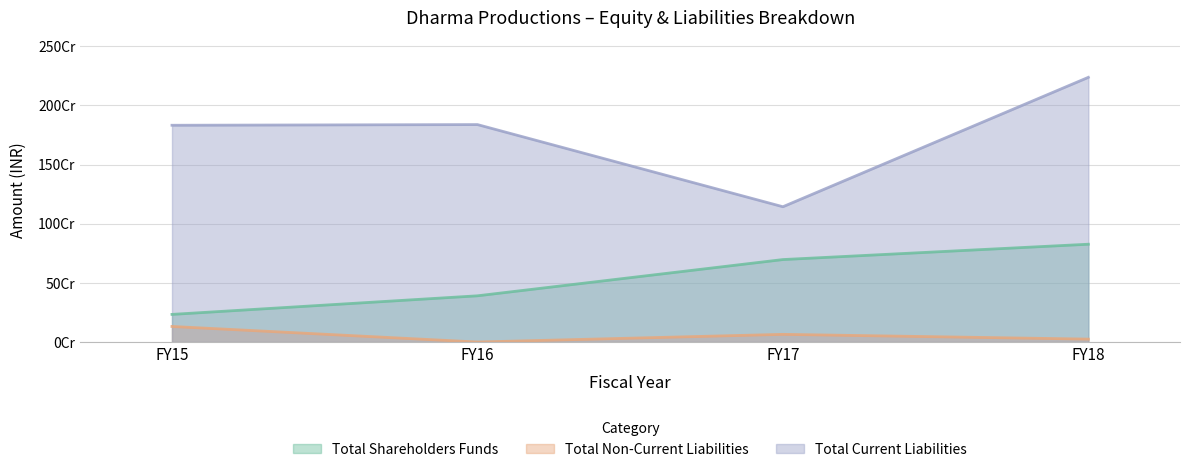

Is it true that Total Current Liabilities equals 2712541651 at FY15?

False